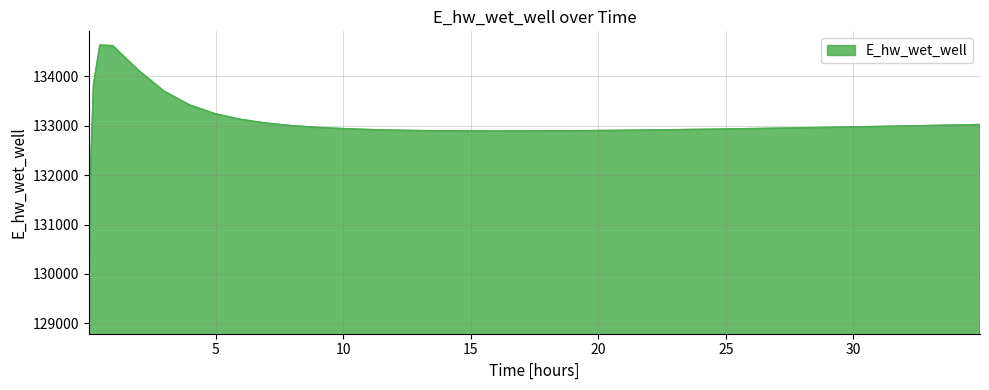

What is the greatest value displayed?

134627.9